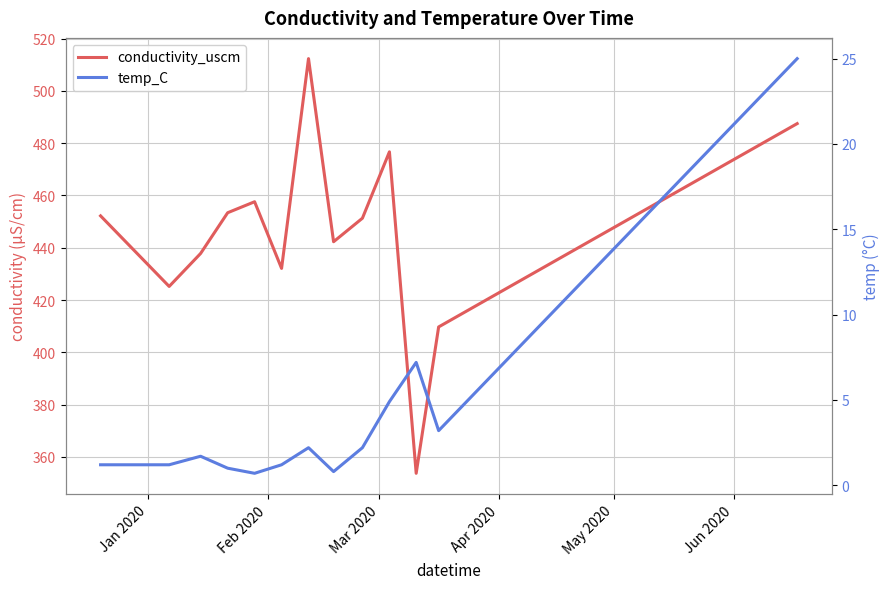

How many interior local valleys does the temp_C series have?

3